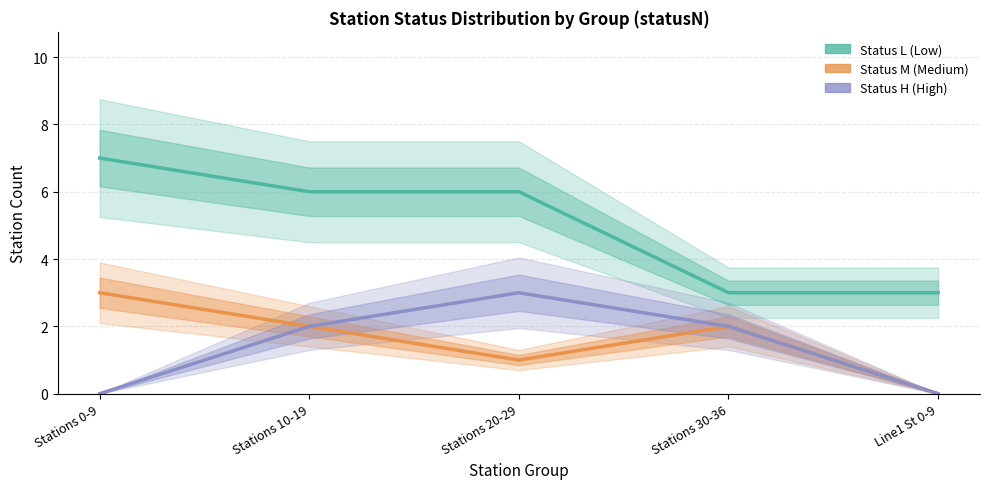

How many data points in Status M (Medium) are above 2?

1